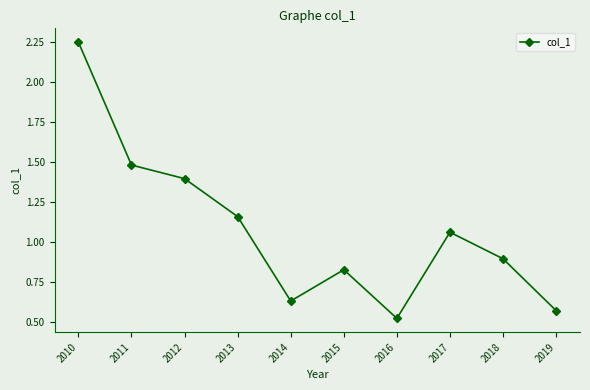

How many data points are less than 1?

5